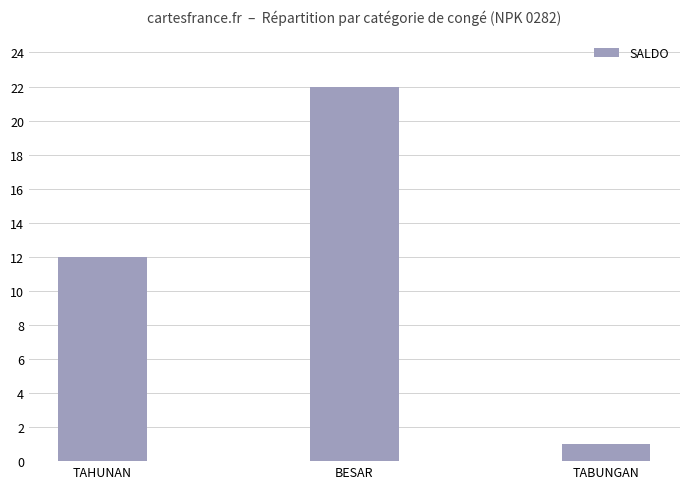

Approximately how many times larger is the value at TAHUNAN compared to TABUNGAN?

12.0